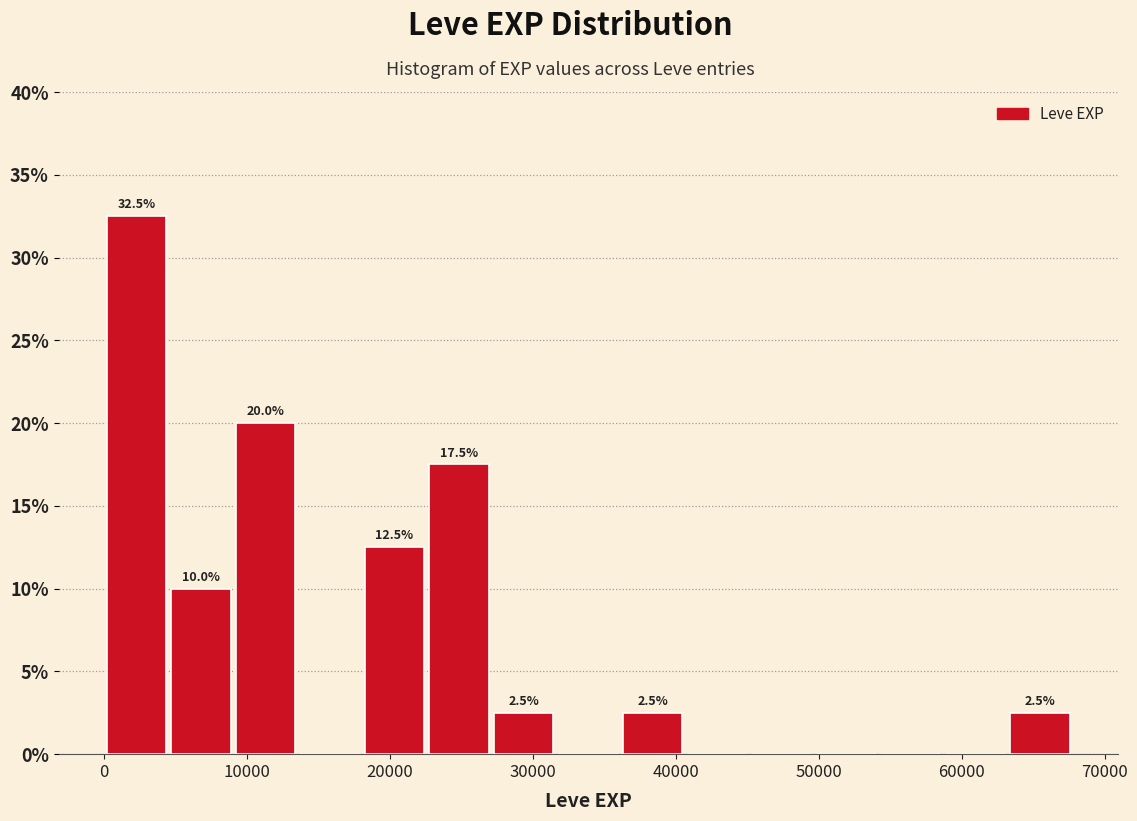

Which range on the x-axis has the tallest bar?

0 to 5000